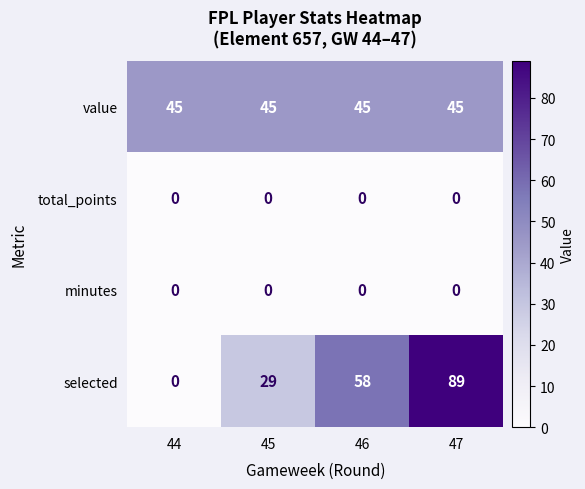

What is the sum of all selected values?

176